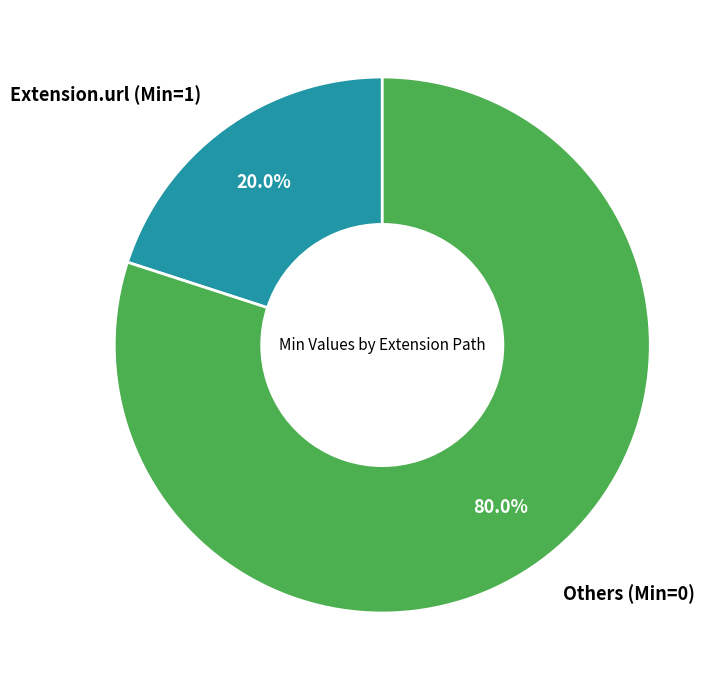

Which slice is the largest?

Others (Min=0)